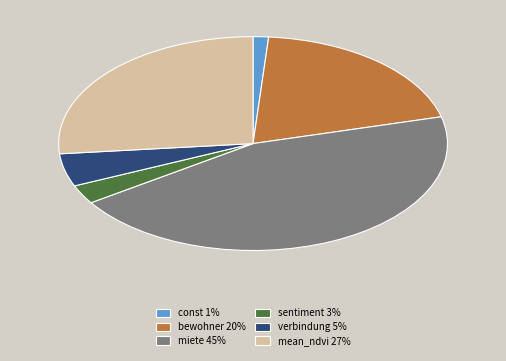

Is it true that verbindung is 5% of the pie?

True